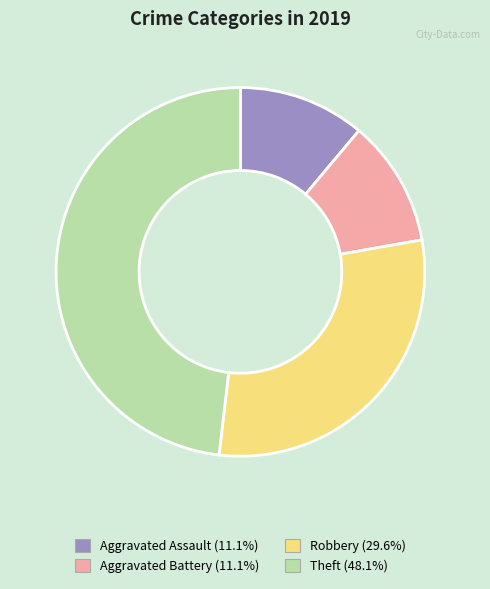

Which has a higher value, Theft or Robbery?

Theft